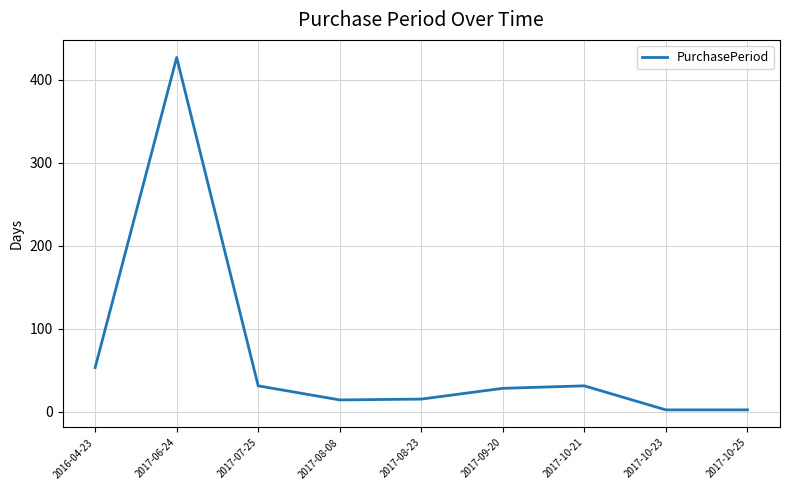

What is the maximum value shown in the chart?

427